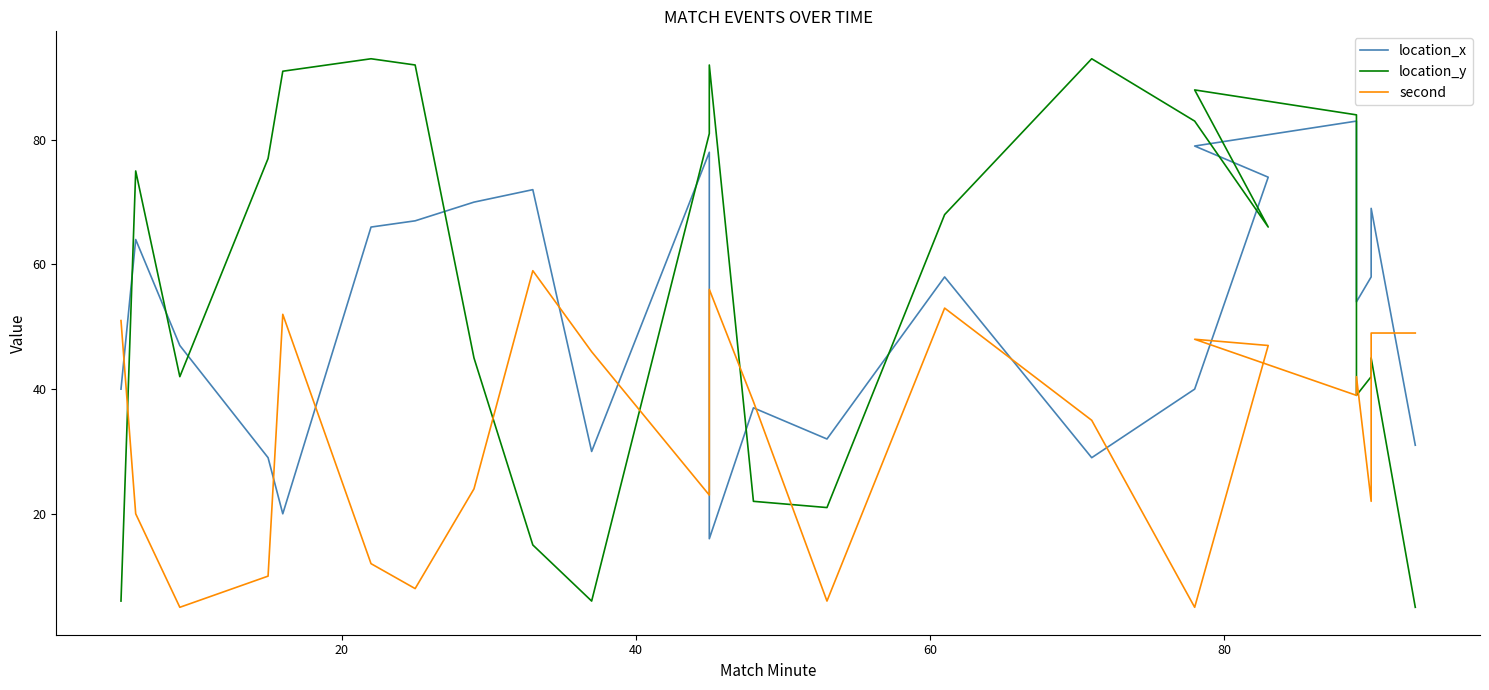

What are all the series names shown in the legend?

location_x, location_y, second